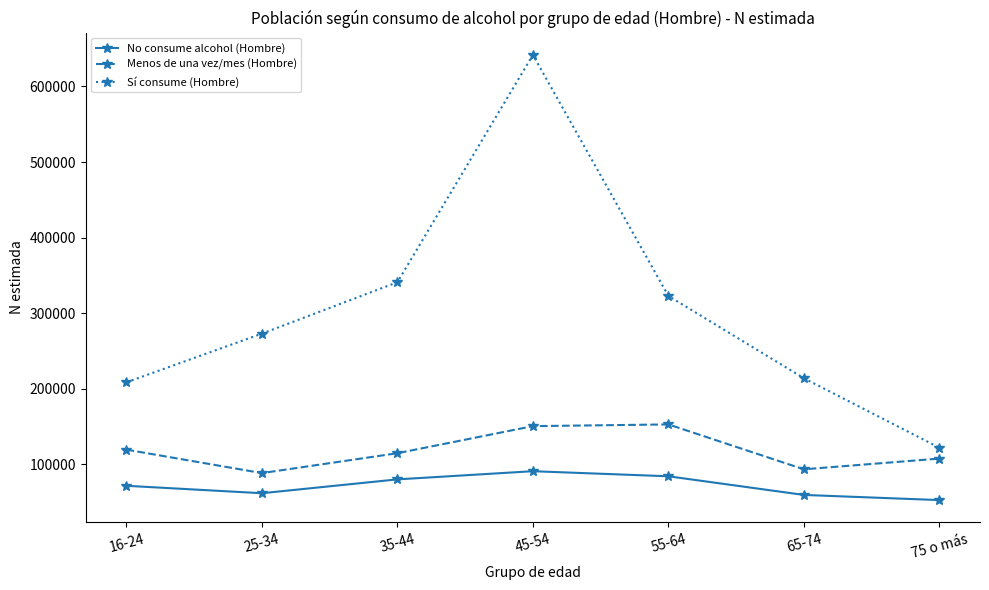

Read the Menos de una vez/mes (Hombre) value at 35-44.

114856